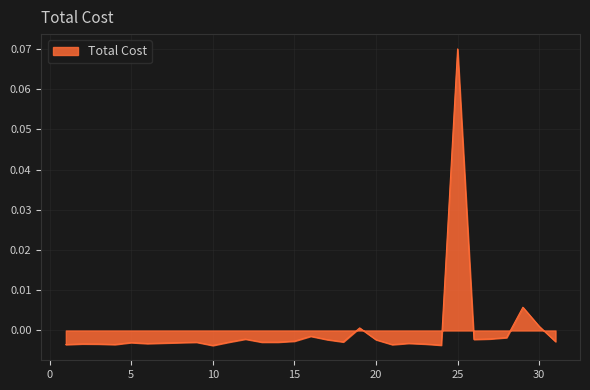

How many positive values are there?

4